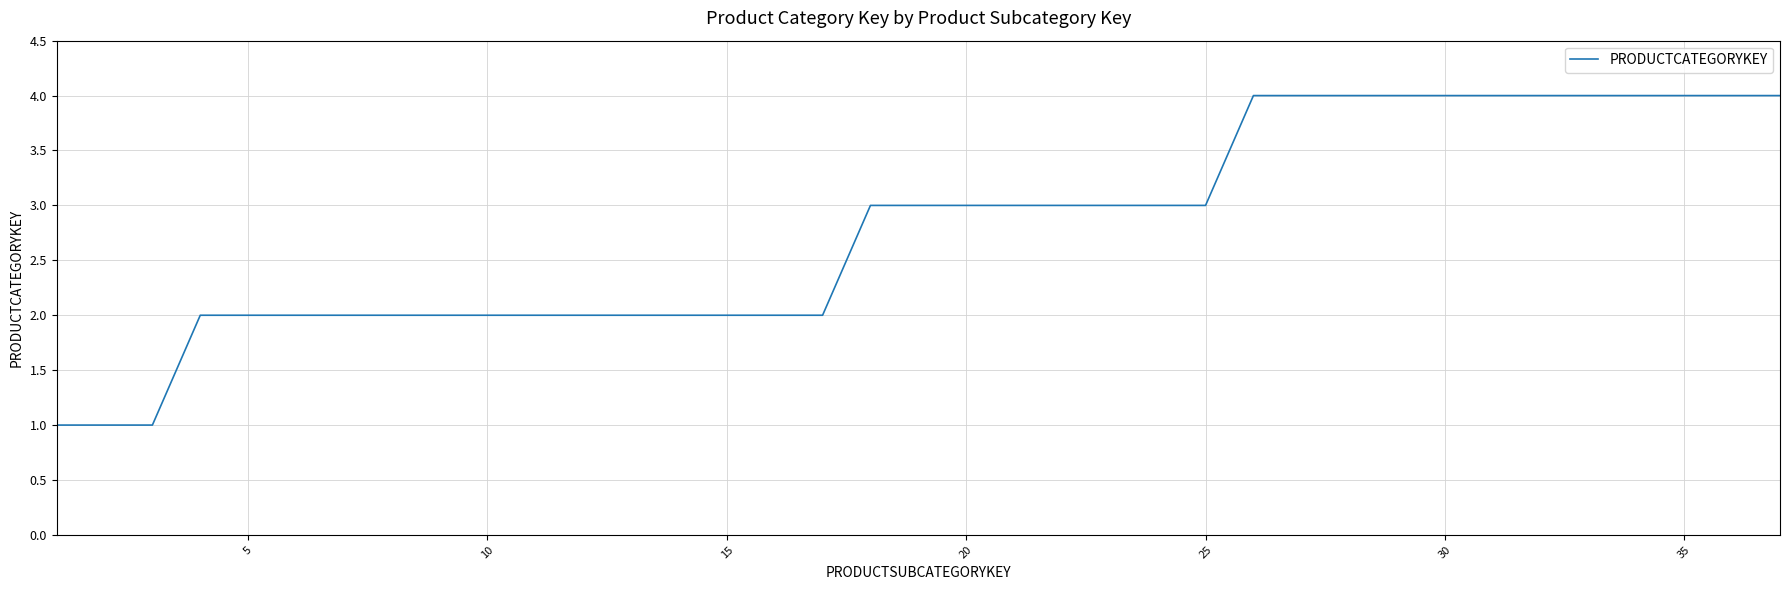

What is the difference between the maximum and minimum values?

3